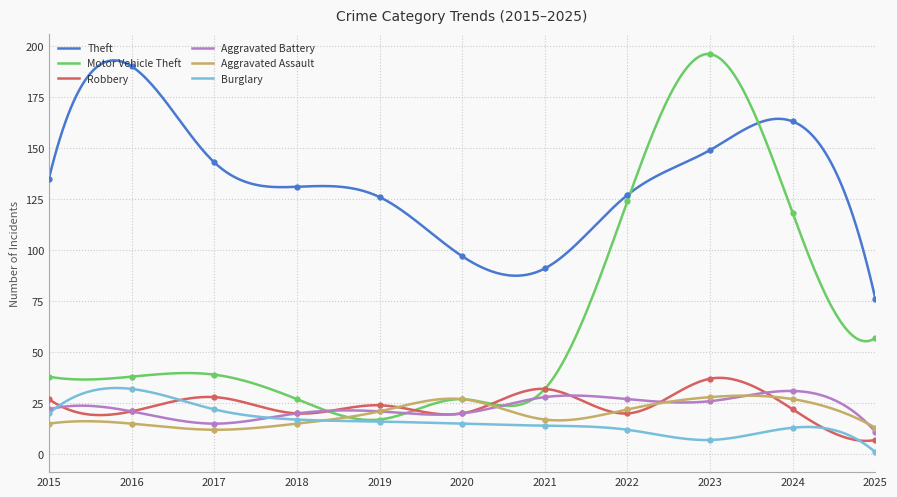

Which series has the largest total across all categories?

Theft